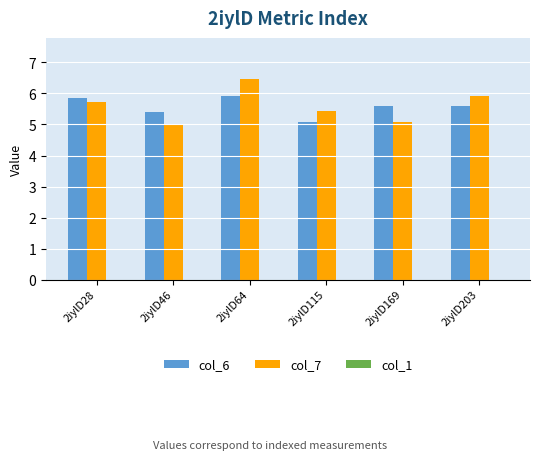

What is the average value of the col_6 series?

5.6